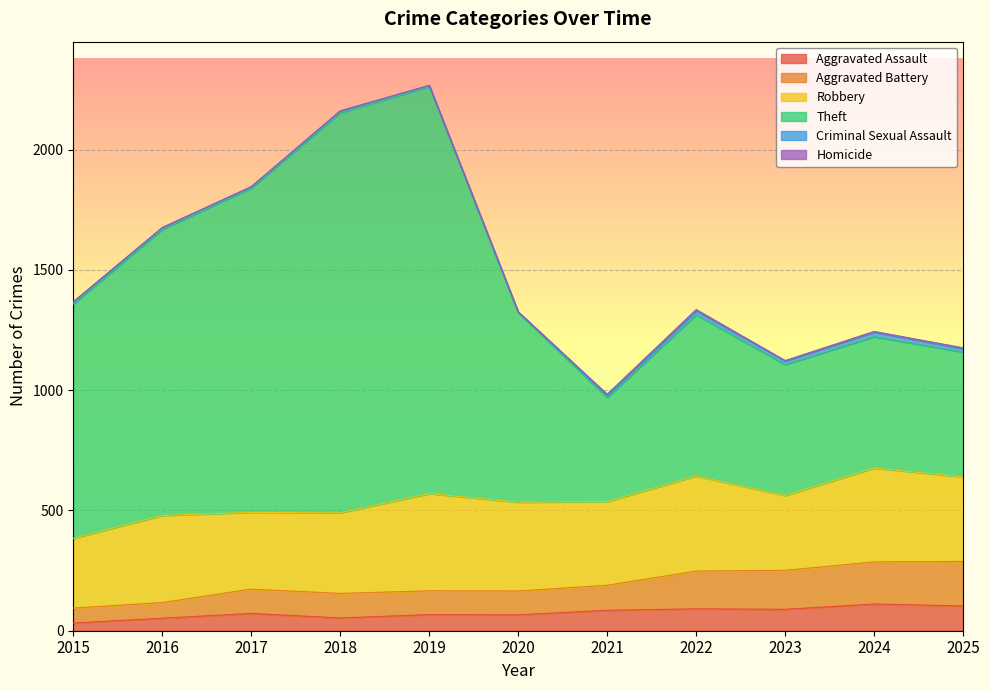

True or false: Aggravated Assault has a value of 111 at 2024.

True